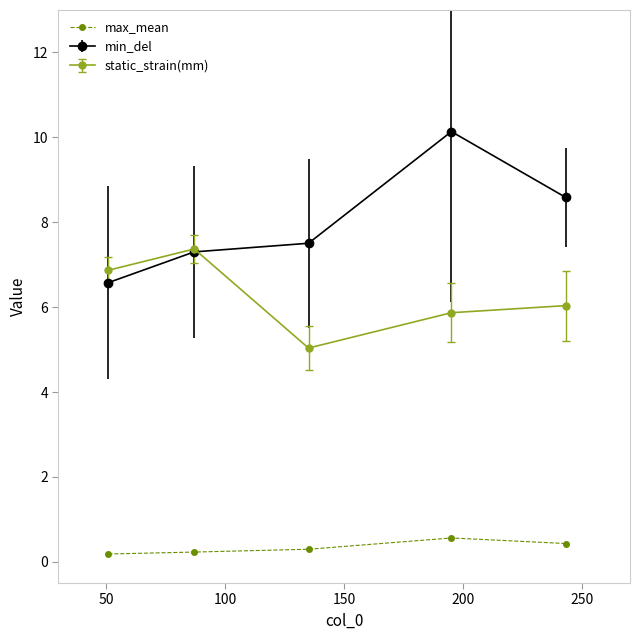

Which series has the largest range (max minus min)?

min_del